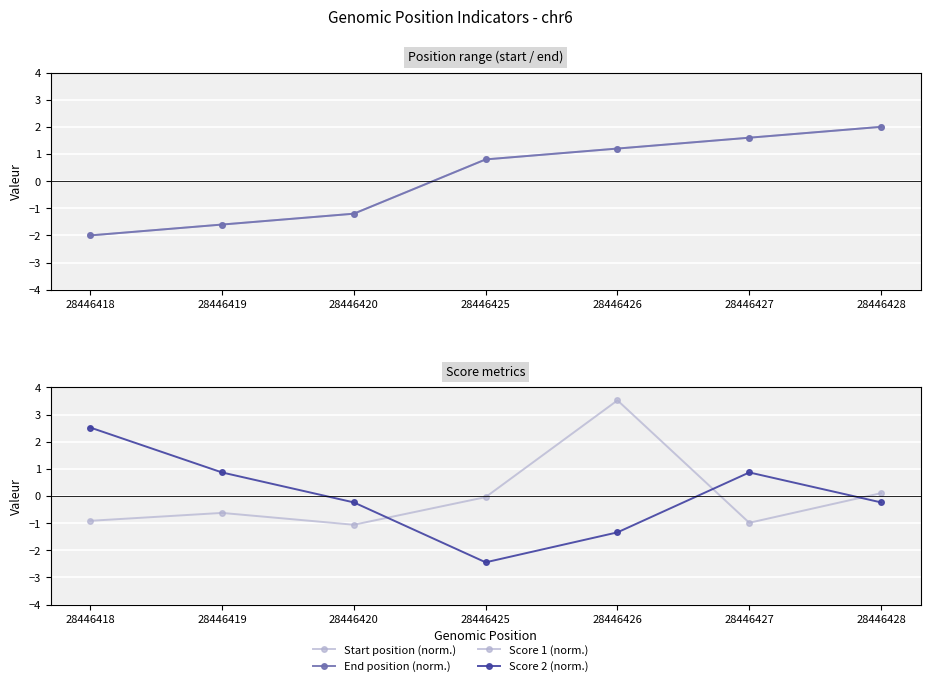

What is the difference between the End position (norm.) values at 28446425 and 28446426?

0.4